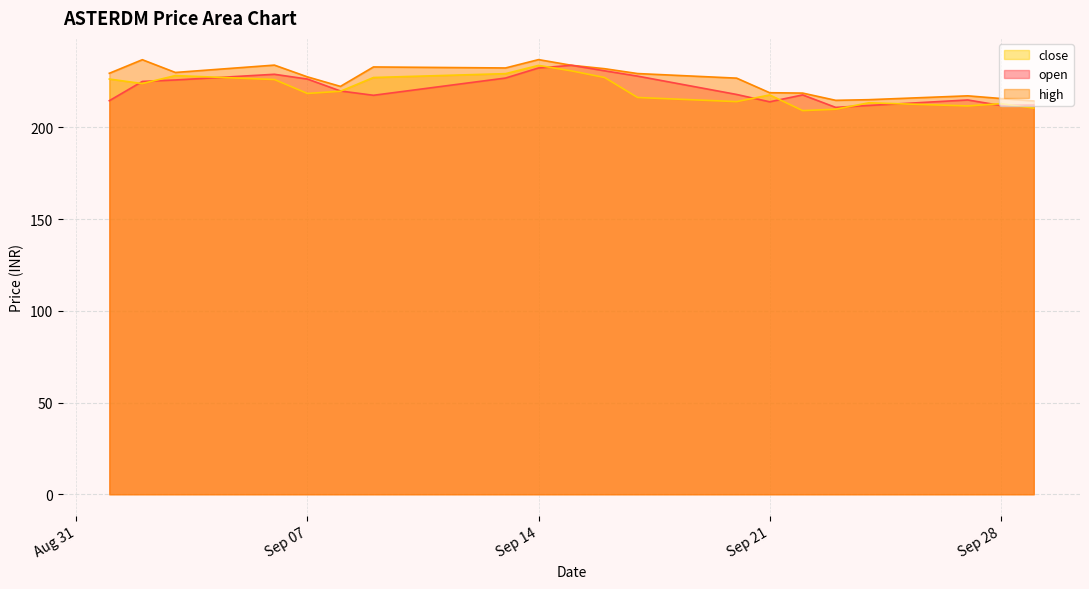

Reading left to right, list all the values displayed in this chart.

open: 214.6	225.1	225.9	229.0	226.4	219.9	217.6	226.9	232.4	233.9	230.9	228.0	218.0	214.0	217.8	210.9	212.0	215.0	212.0	212.2
high: 229.6	236.9	230.0	234.0	227.6	222.4	233.0	232.4	237.0	233.9	232.1	229.4	226.9	218.9	218.8	214.8	215.2	217.2	215.8	214.4
close: 226.4	223.9	228.3	226.2	218.6	219.8	227.2	229.3	233.8	230.8	227.2	216.3	214.1	217.8	209.2	209.9	213.4	211.8	213.0	210.6